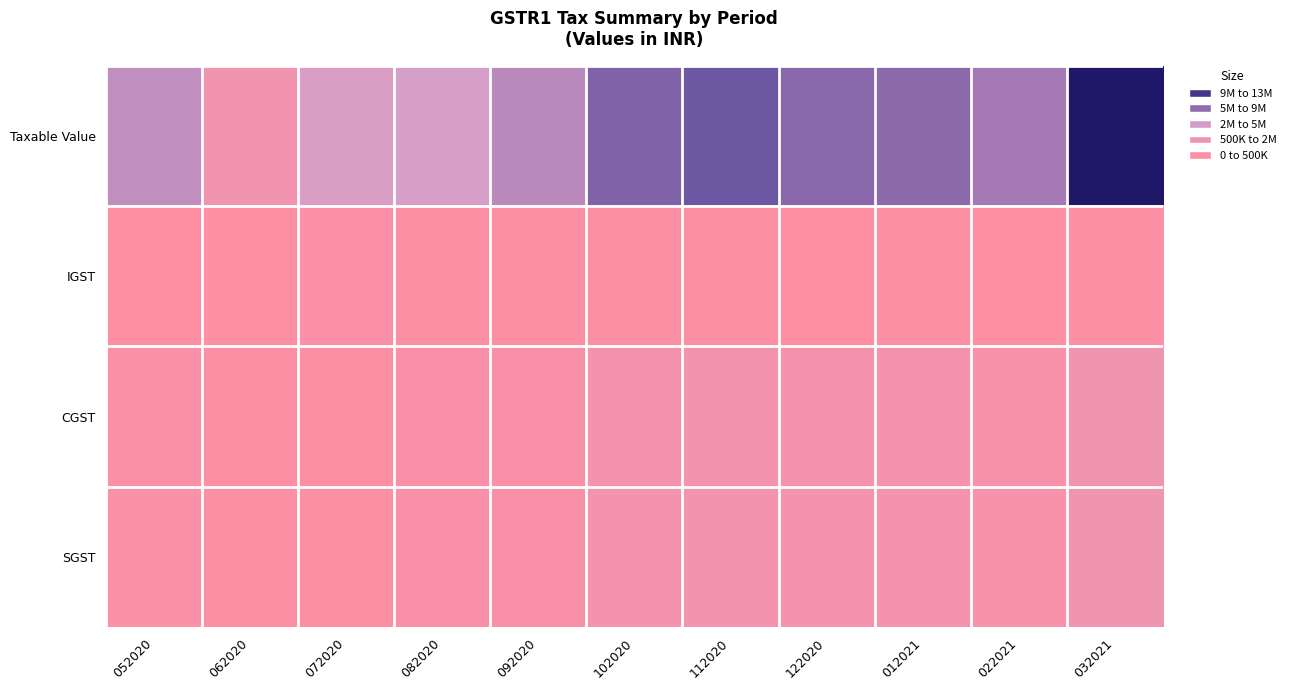

At which category is the sum across all series the highest?

032021